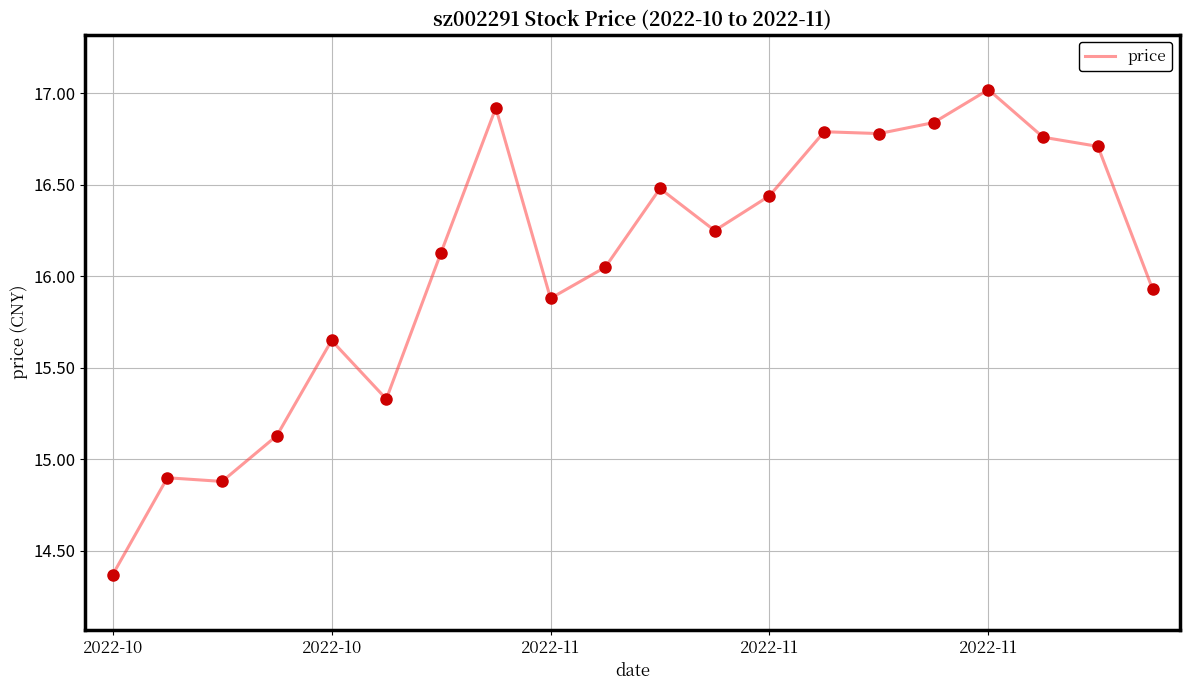

What is the maximum value shown in the chart?

17.0